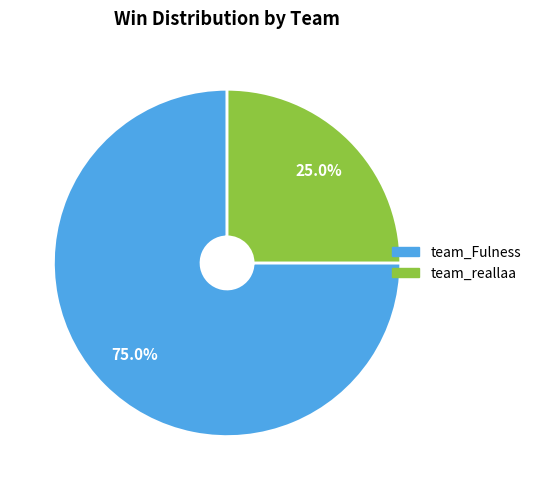

To the nearest percent, what portion does team_reallaa represent?

25%